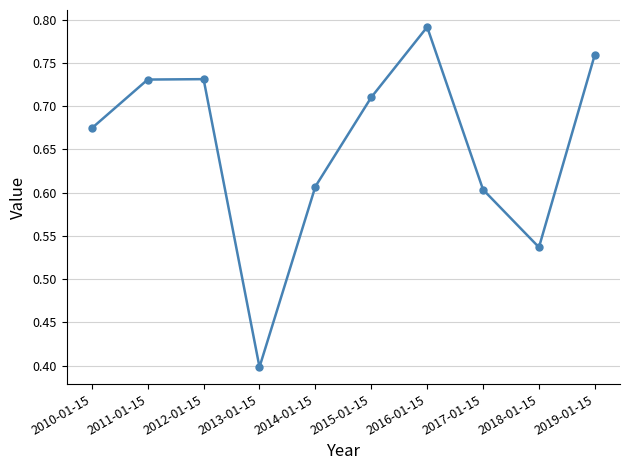

What position from the right is 2013-01-15?

7